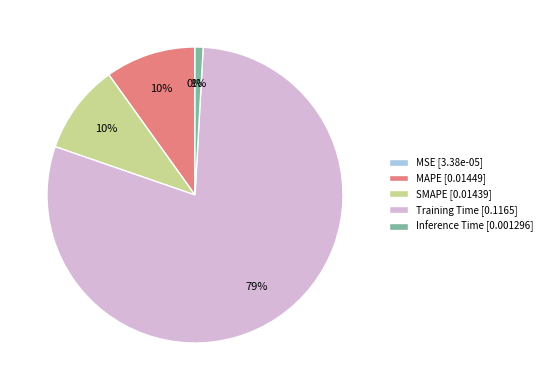

Is the sum of Inference Time [0.001296] and MAPE [0.01449] greater than half?

No